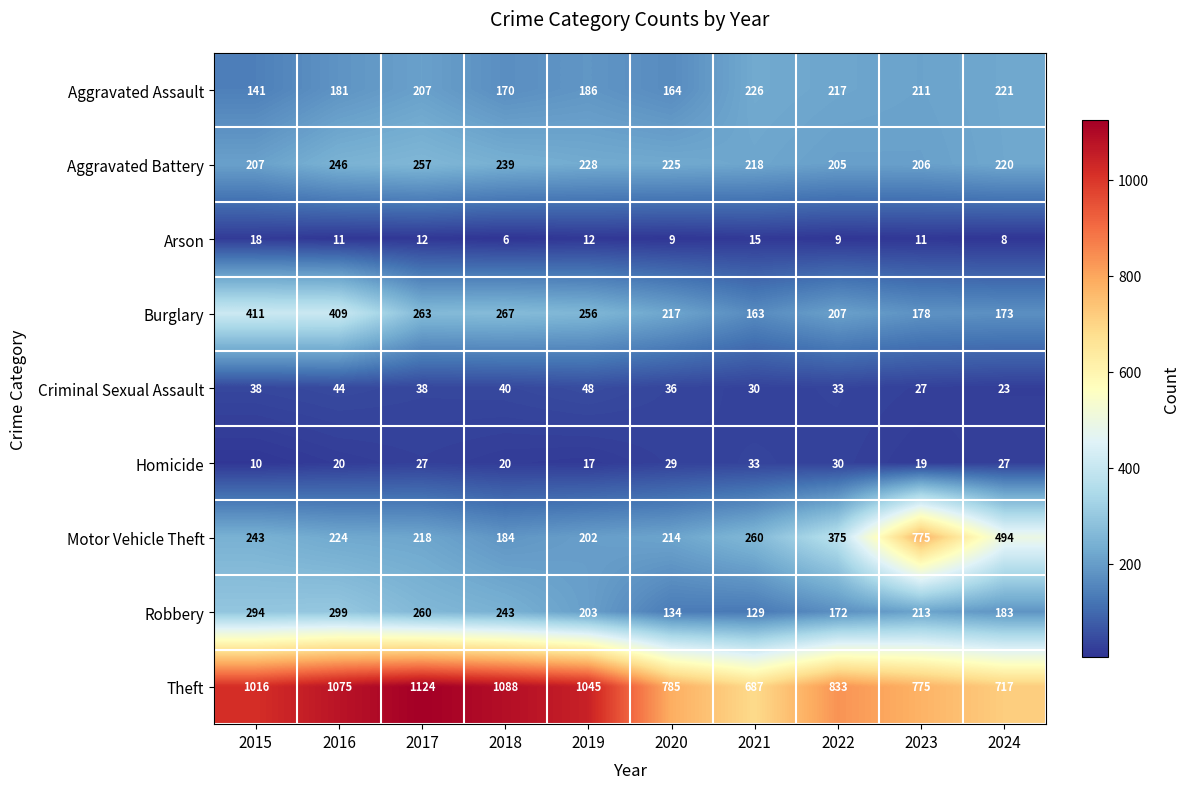

Is the value of Criminal Sexual Assault at 2015 greater than the value of Aggravated Assault at 2024?

No